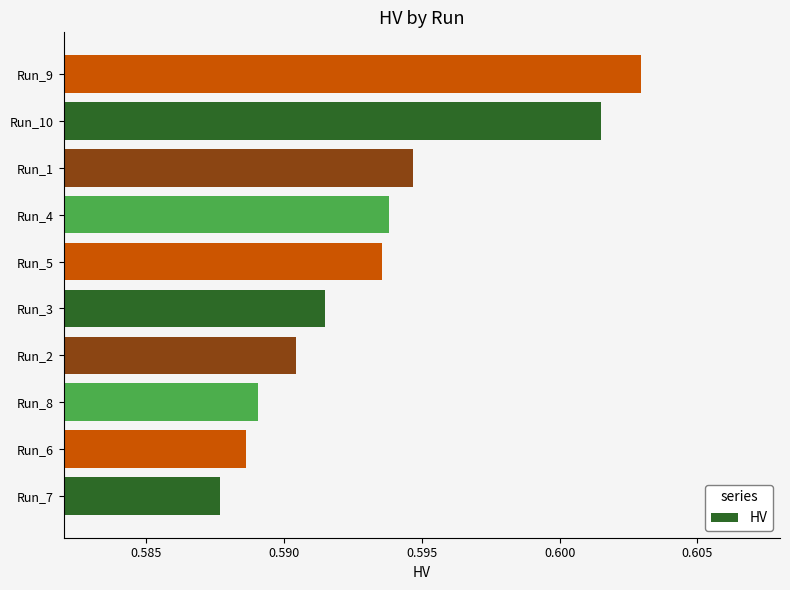

At which label is the value closest to 0?

Run_7